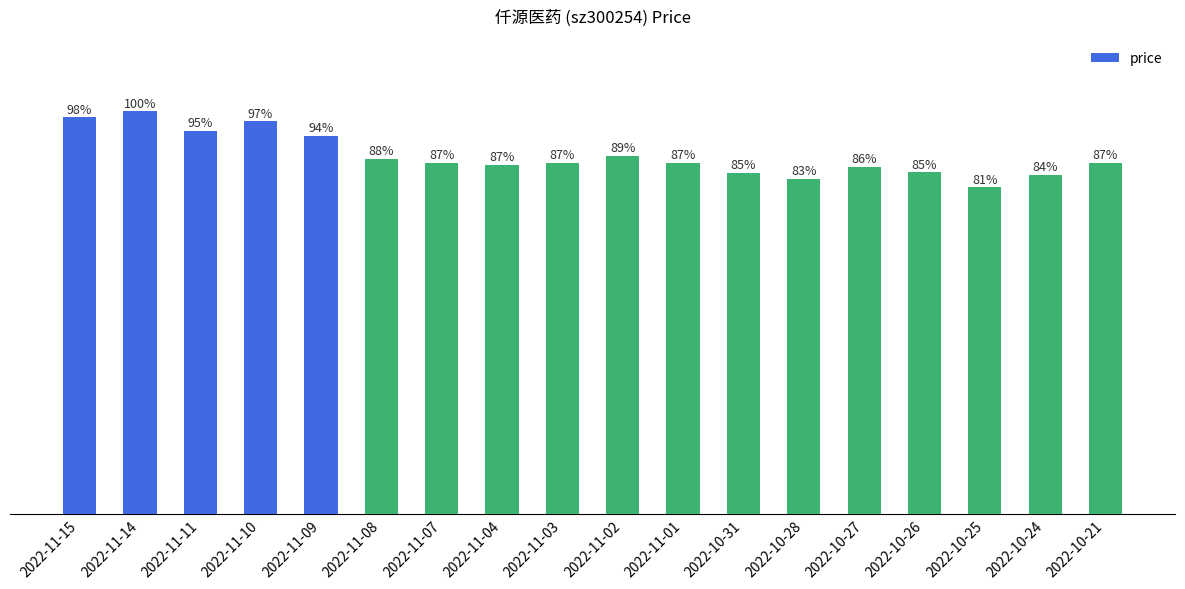

Does the chart contain any negative values?

No